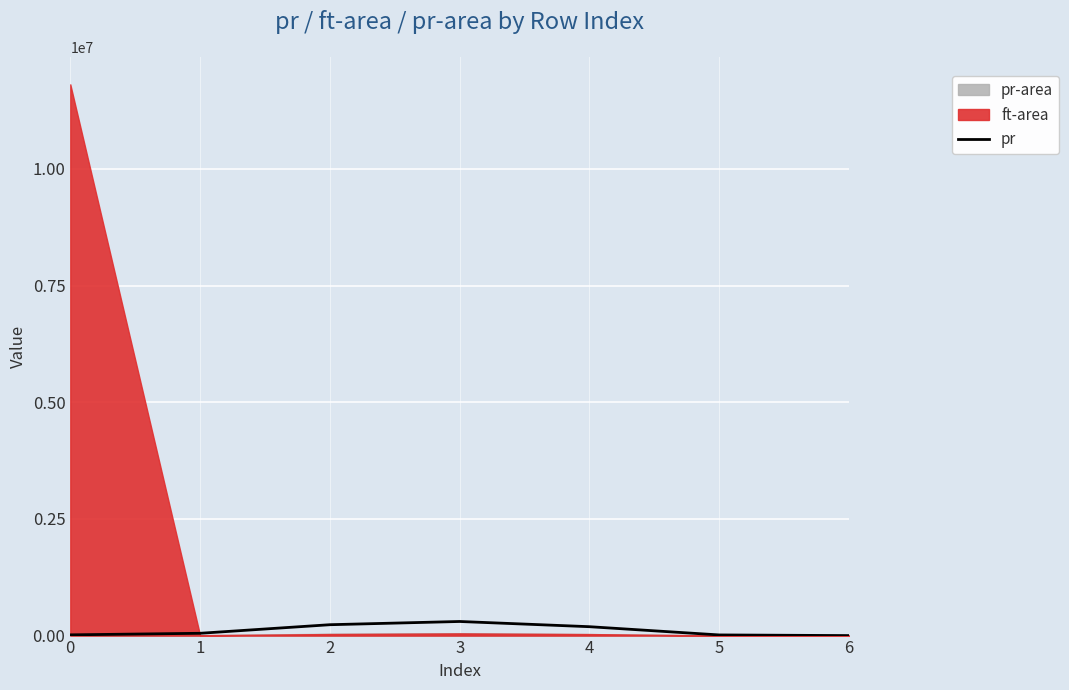

Between 0 and 2, which is larger?

2